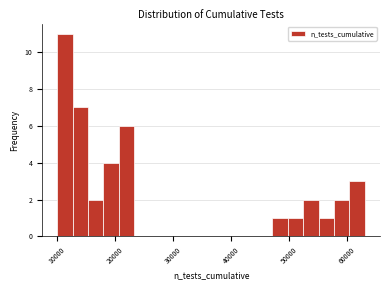

Read against the x-axis, roughly where is the centre of the tallest bar?

11000